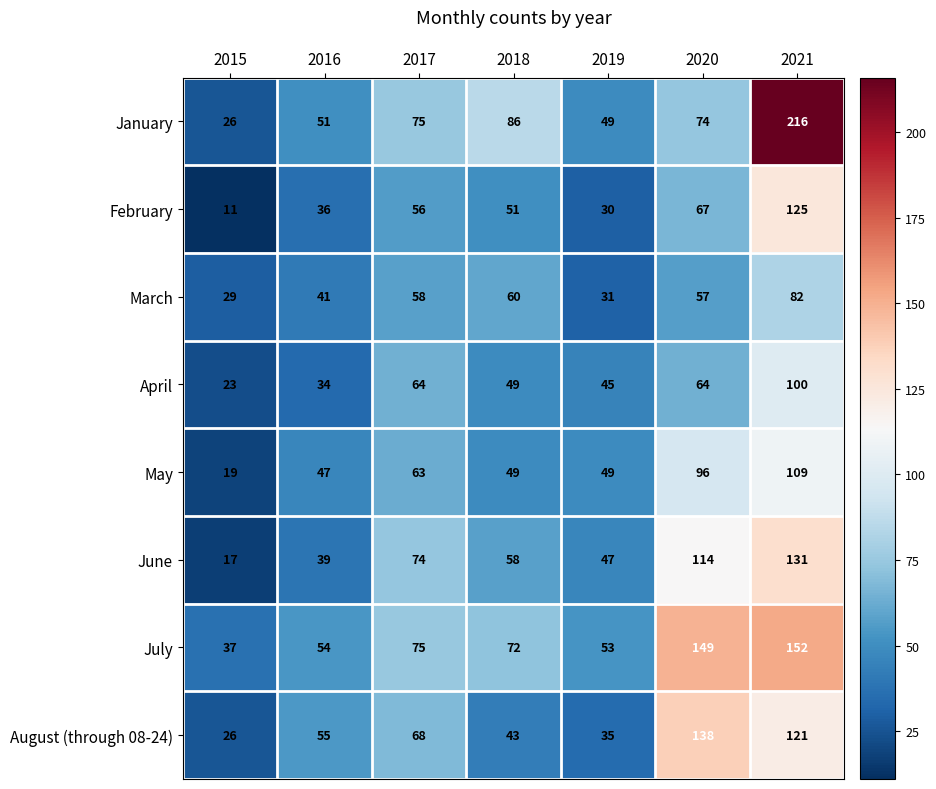

The value of April at 2016 is 34. True or false?

True